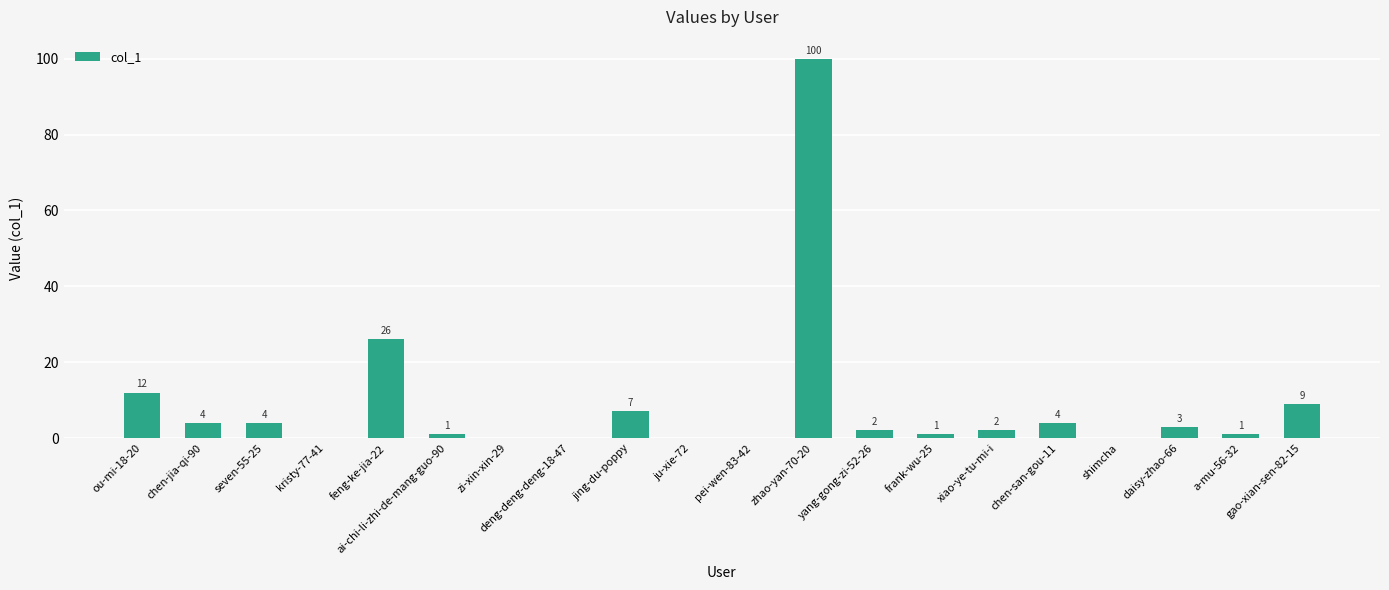

At which label does the data first exceed 2?

ou-mi-18-20